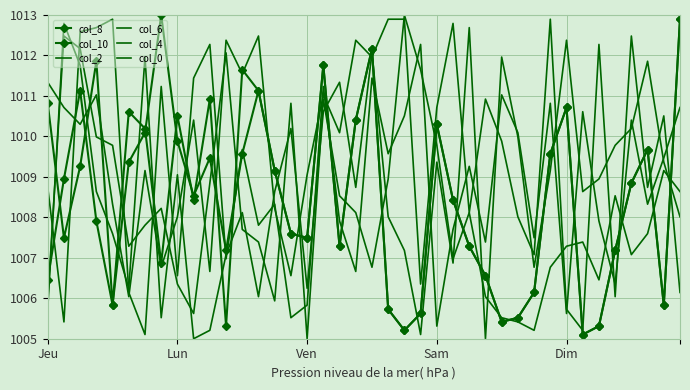

At which category does the chart reach its minimum across all series?

Ven